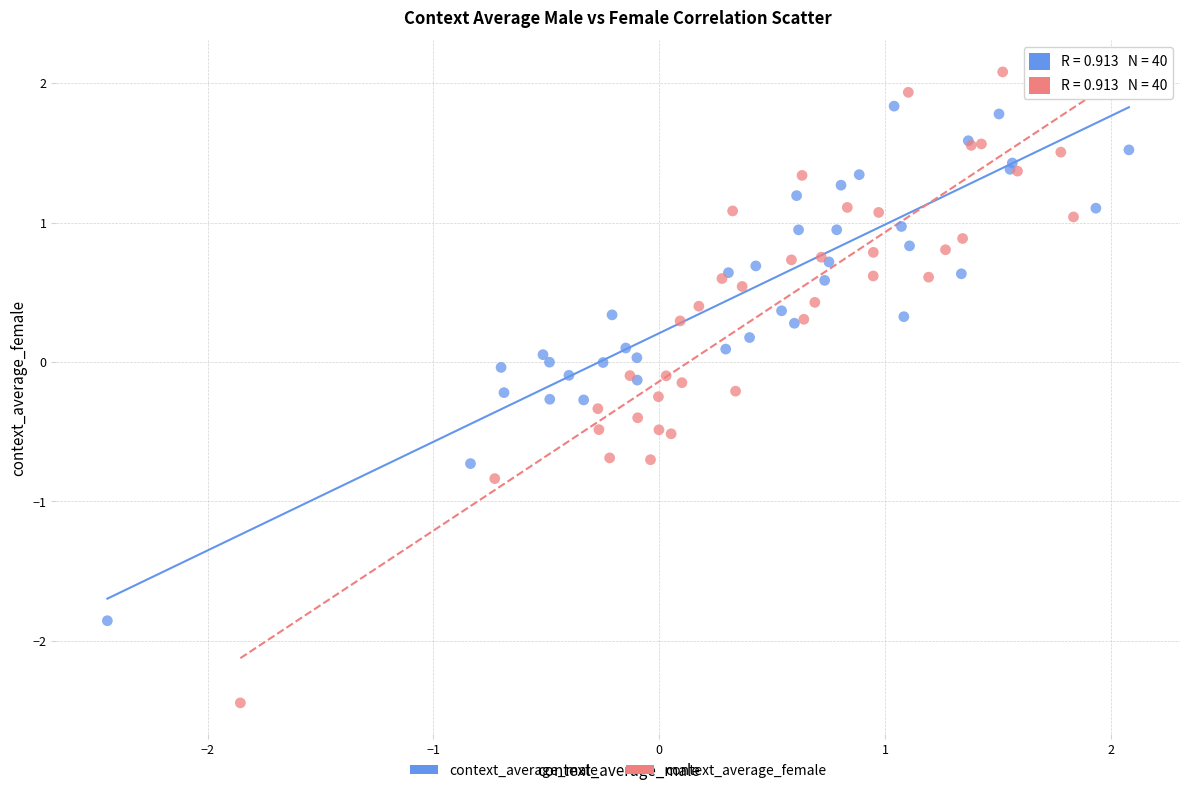

Which series has the widest spread of Y values?

context_average_female